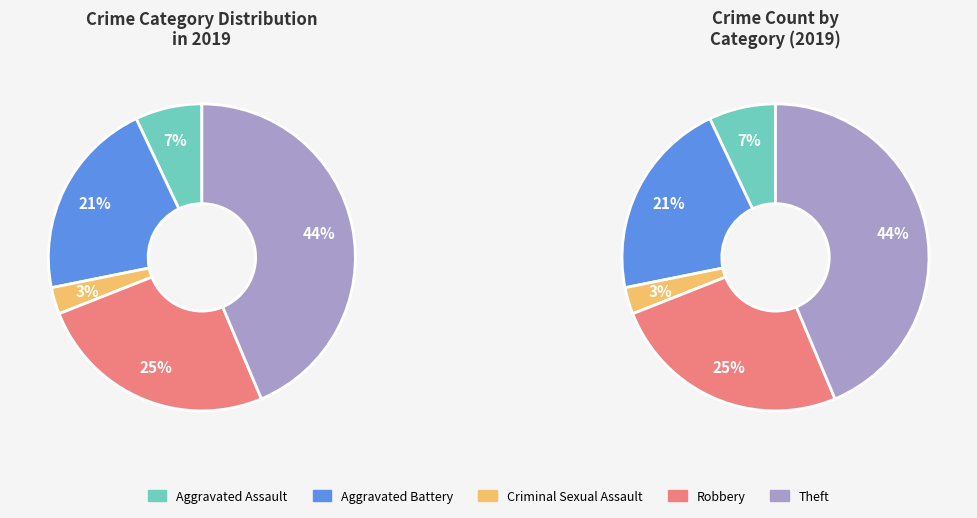

Is it true that Robbery is 36% of the pie?

False